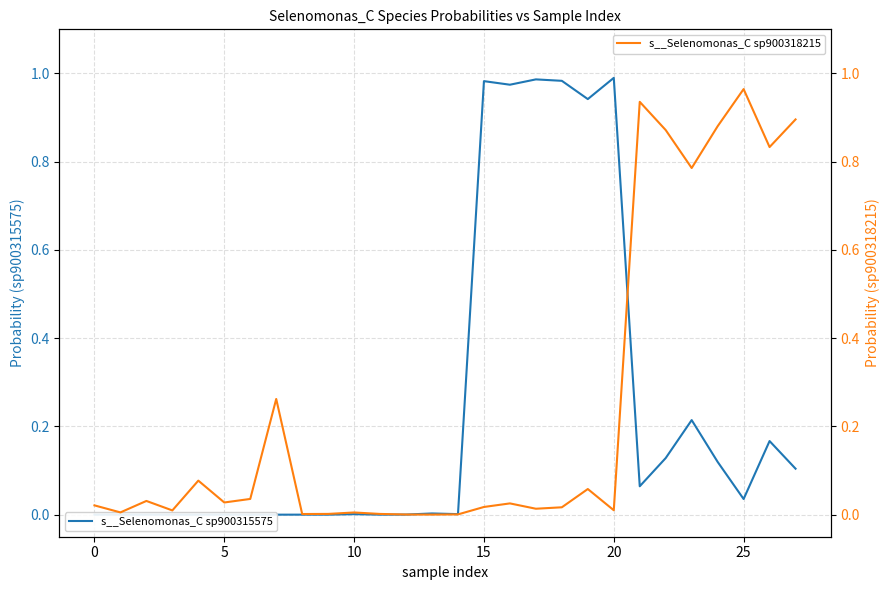

The value of s__Selenomonas_C sp900315575 at 13 is 0.0. True or false?

True